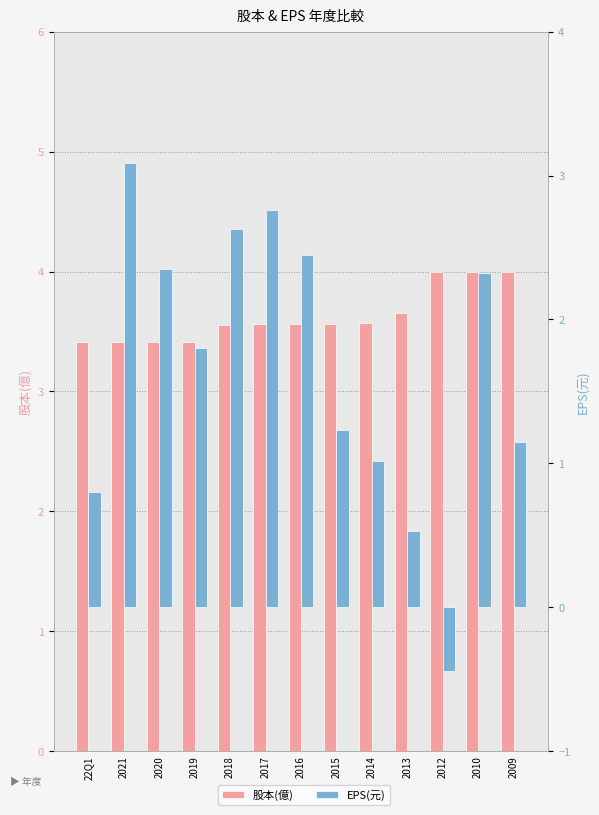

What are all the series names shown in the legend?

股本(億), EPS(元)